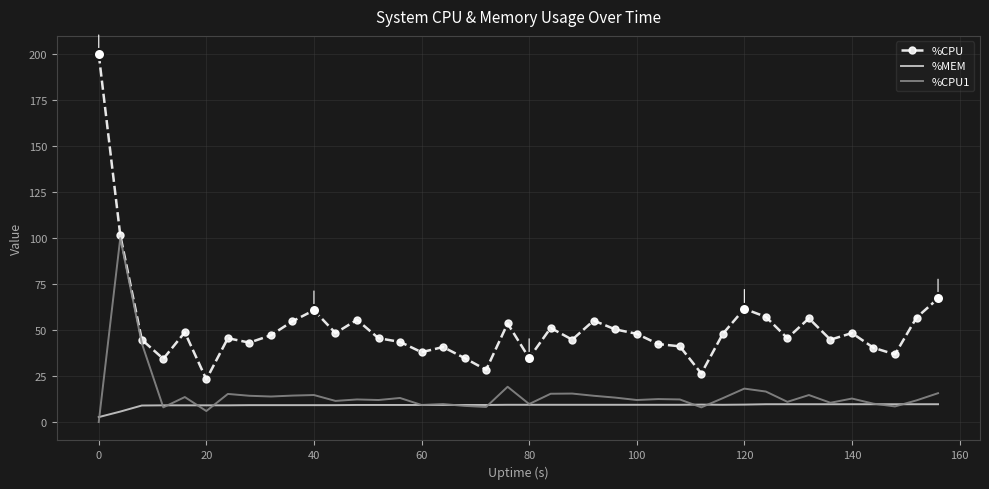

Rank the series by their maximum value, from lowest to highest.

%MEM, %CPU1, %CPU